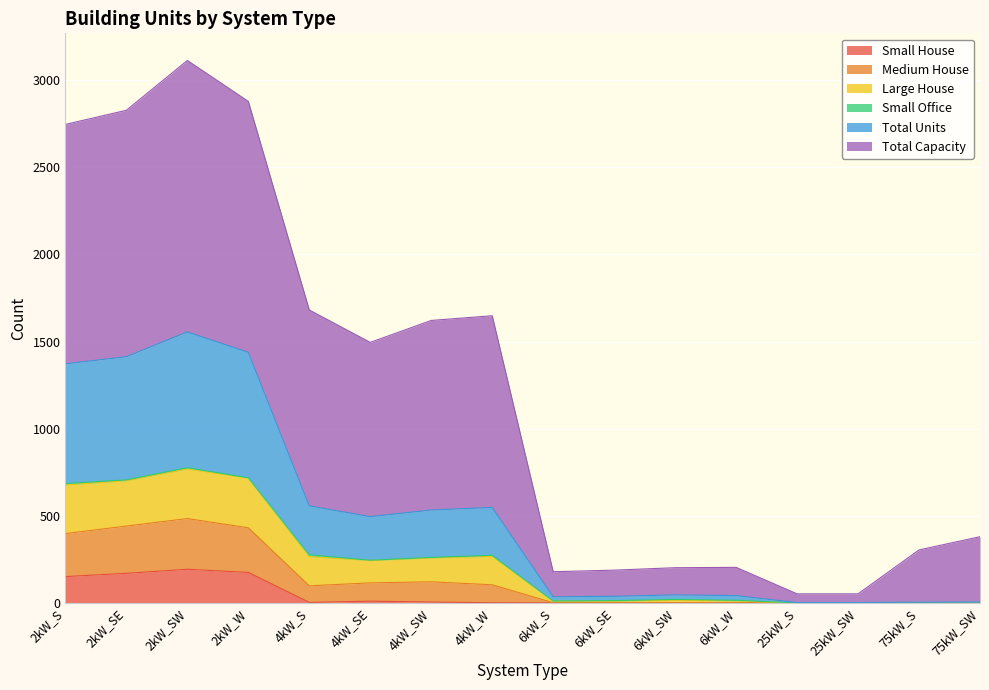

What is the maximum value for Small House?

193